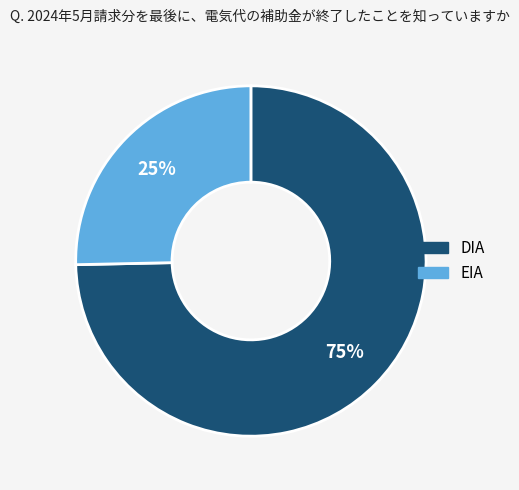

How many slices are in this pie chart?

2